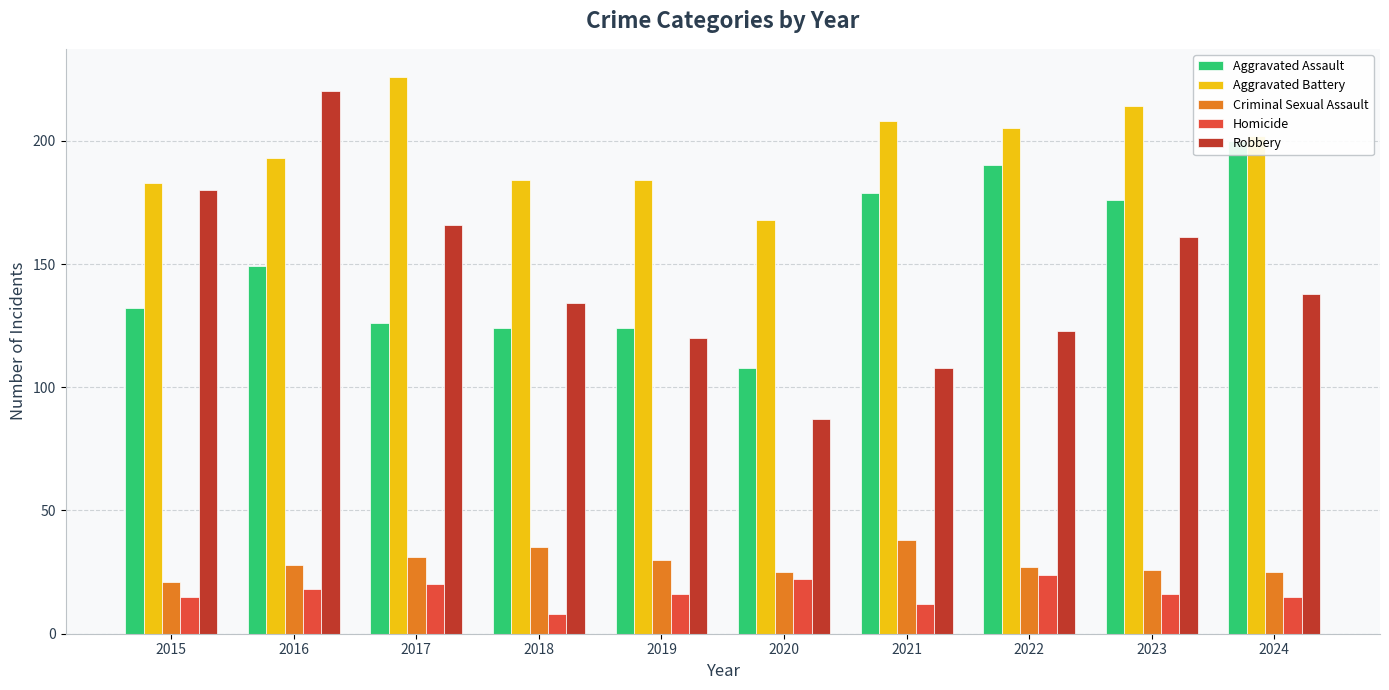

How many groups of bars are there?

10